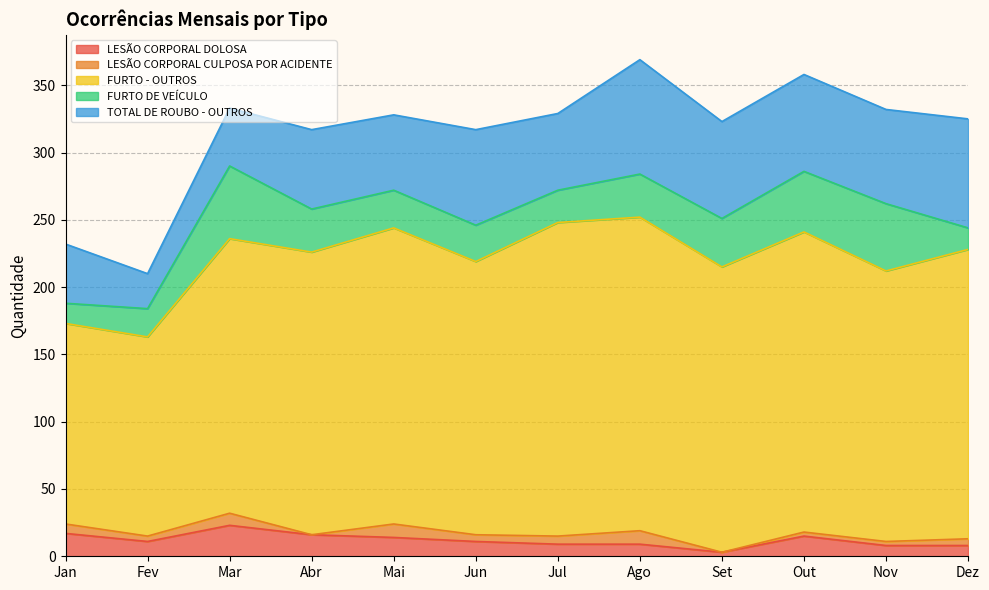

List the series in order of their peak value, highest first.

FURTO - OUTROS, TOTAL DE ROUBO - OUTROS, FURTO DE VEÍCULO, LESÃO CORPORAL DOLOSA, LESÃO CORPORAL CULPOSA POR ACIDENTE